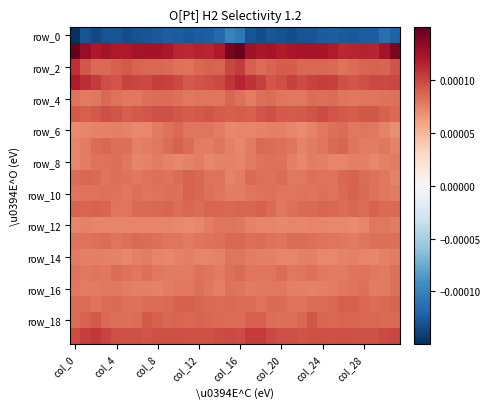

At how many categories does at least one series exceed 0?

32